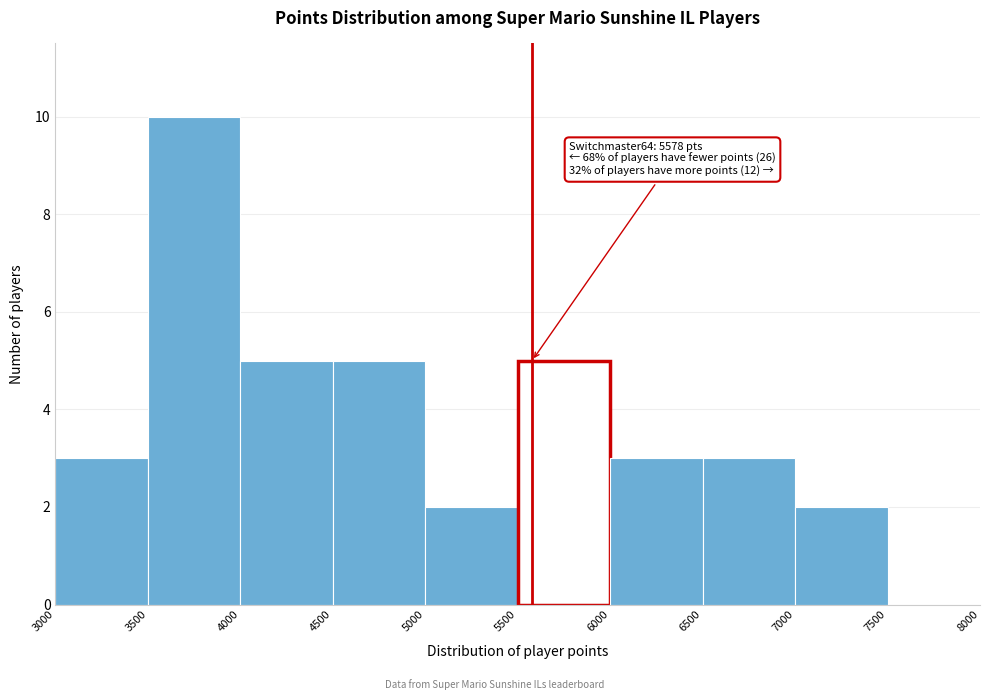

Over which range of the x-axis is the bar tallest?

3500 to 4000